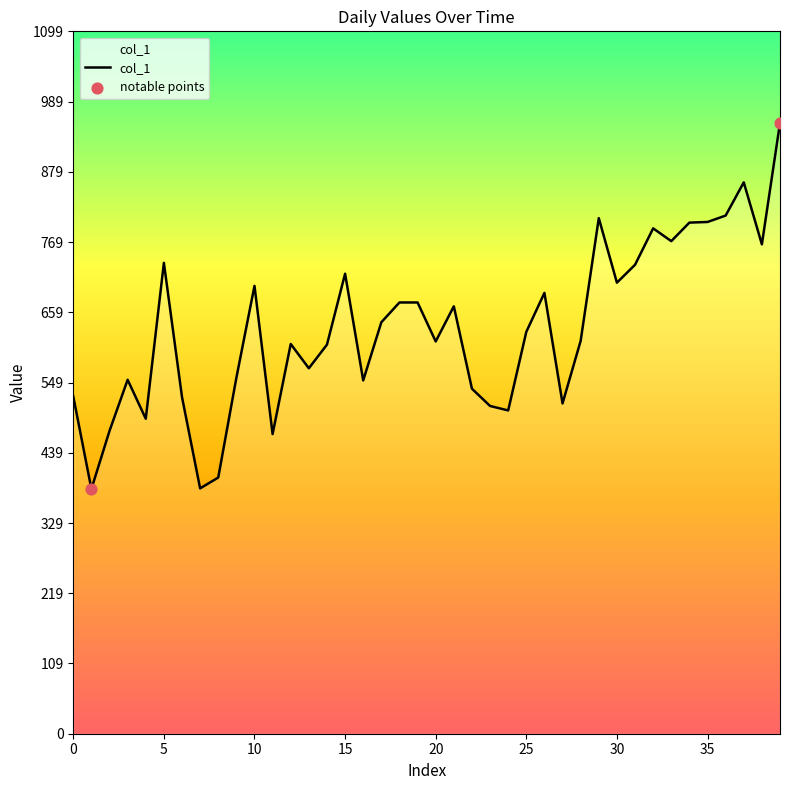

What is the difference between the maximum and minimum values?

573